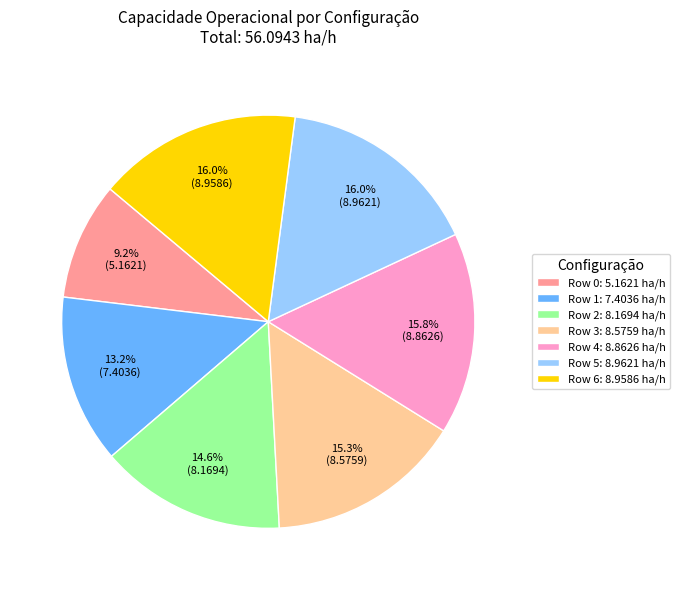

What is the ratio of the value at Row 6 to the value at Row 2?

1.1